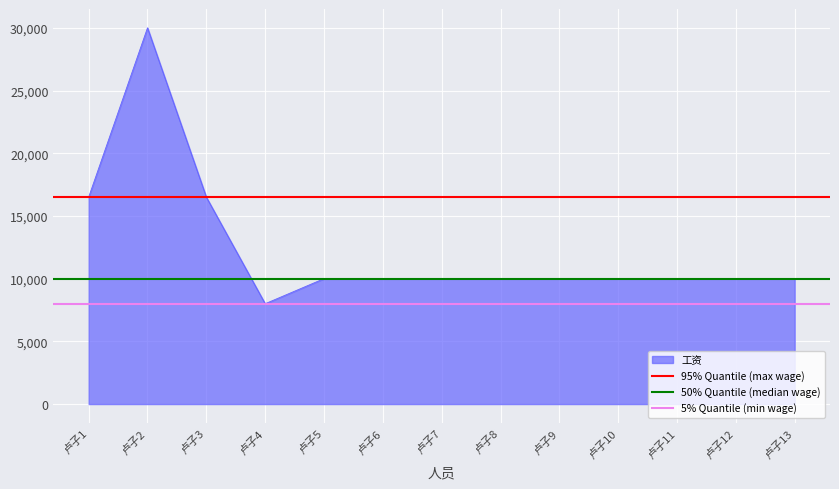

What is the sum of the 5% Quantile (min wage) values at 卢子1 and 卢子2?

16000